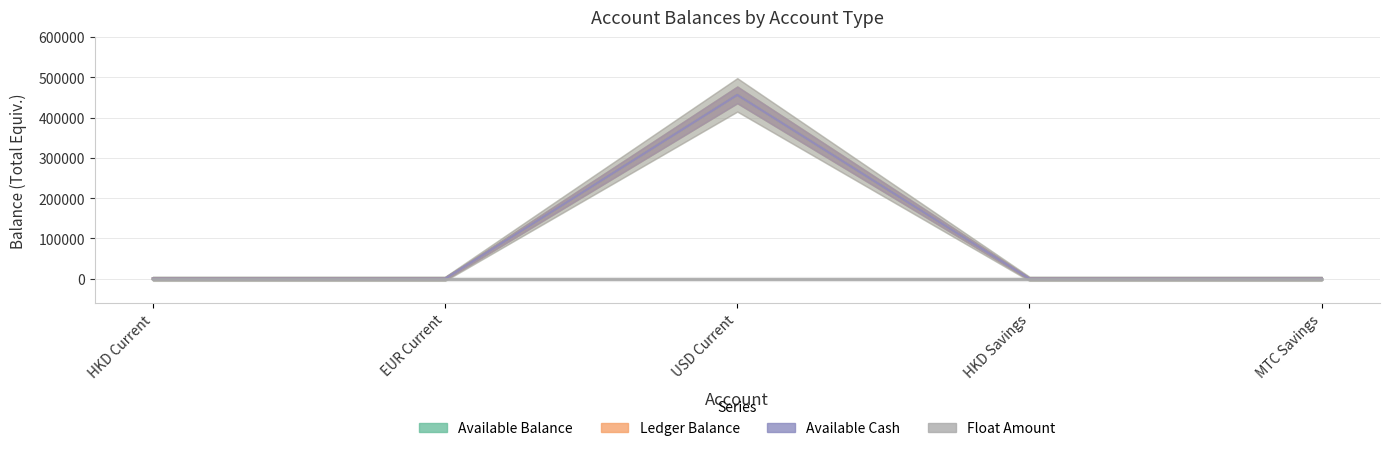

Is the value of Ledger Balance at EUR Current greater than the value of Float Amount at HKD Current?

No